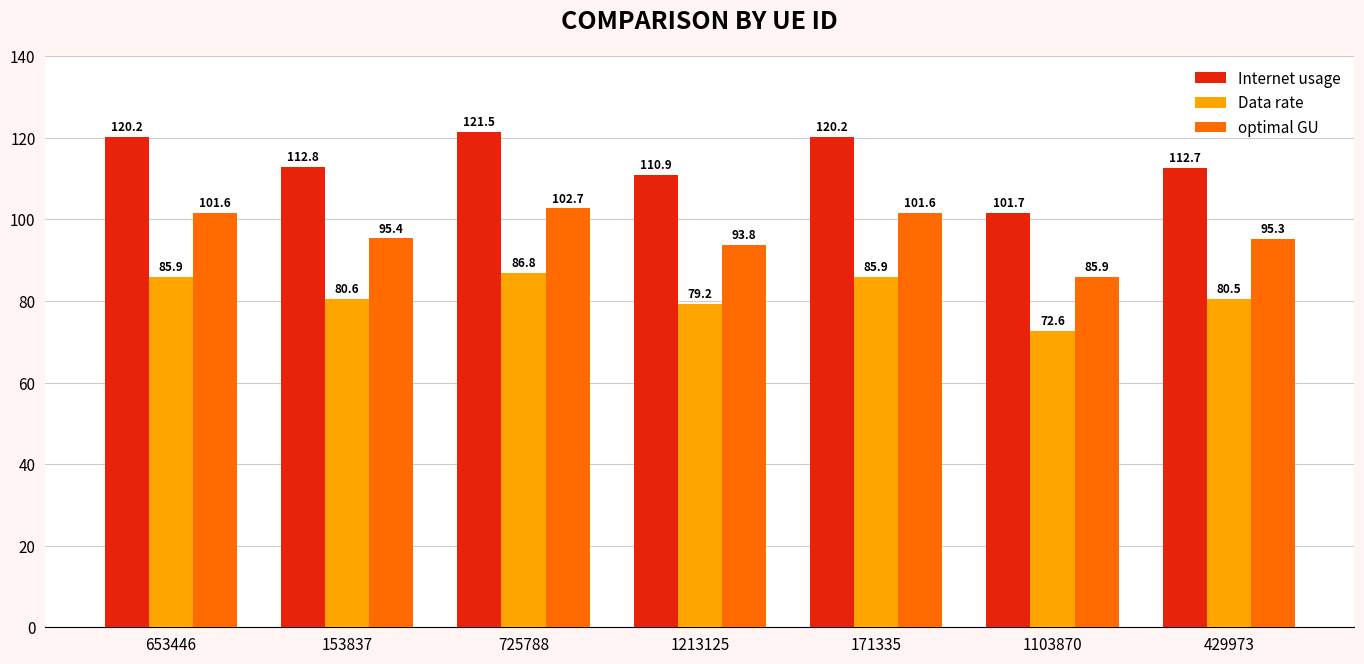

Reading left to right, transcribe all the data shown in this chart.

Internet usage: 653446=120.2	153837=112.8	725788=121.5	1213125=110.9	171335=120.2	1103870=101.7	429973=112.7
Data rate: 653446=85.9	153837=80.6	725788=86.8	1213125=79.2	171335=85.9	1103870=72.6	429973=80.5
optimal GU: 653446=101.6	153837=95.4	725788=102.7	1213125=93.8	171335=101.6	1103870=85.9	429973=95.3